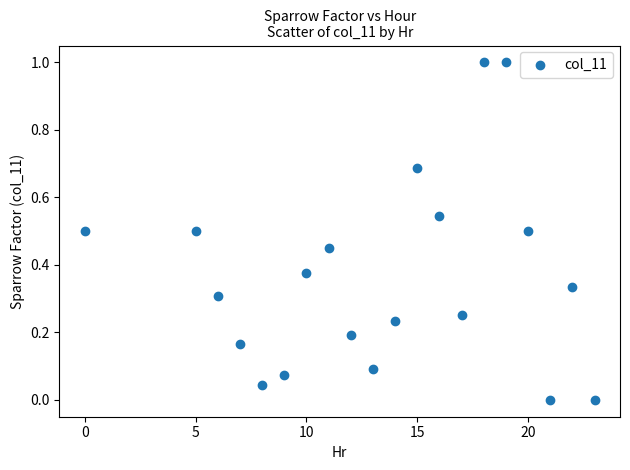

What is the range of Y values (max minus min)?

1.0